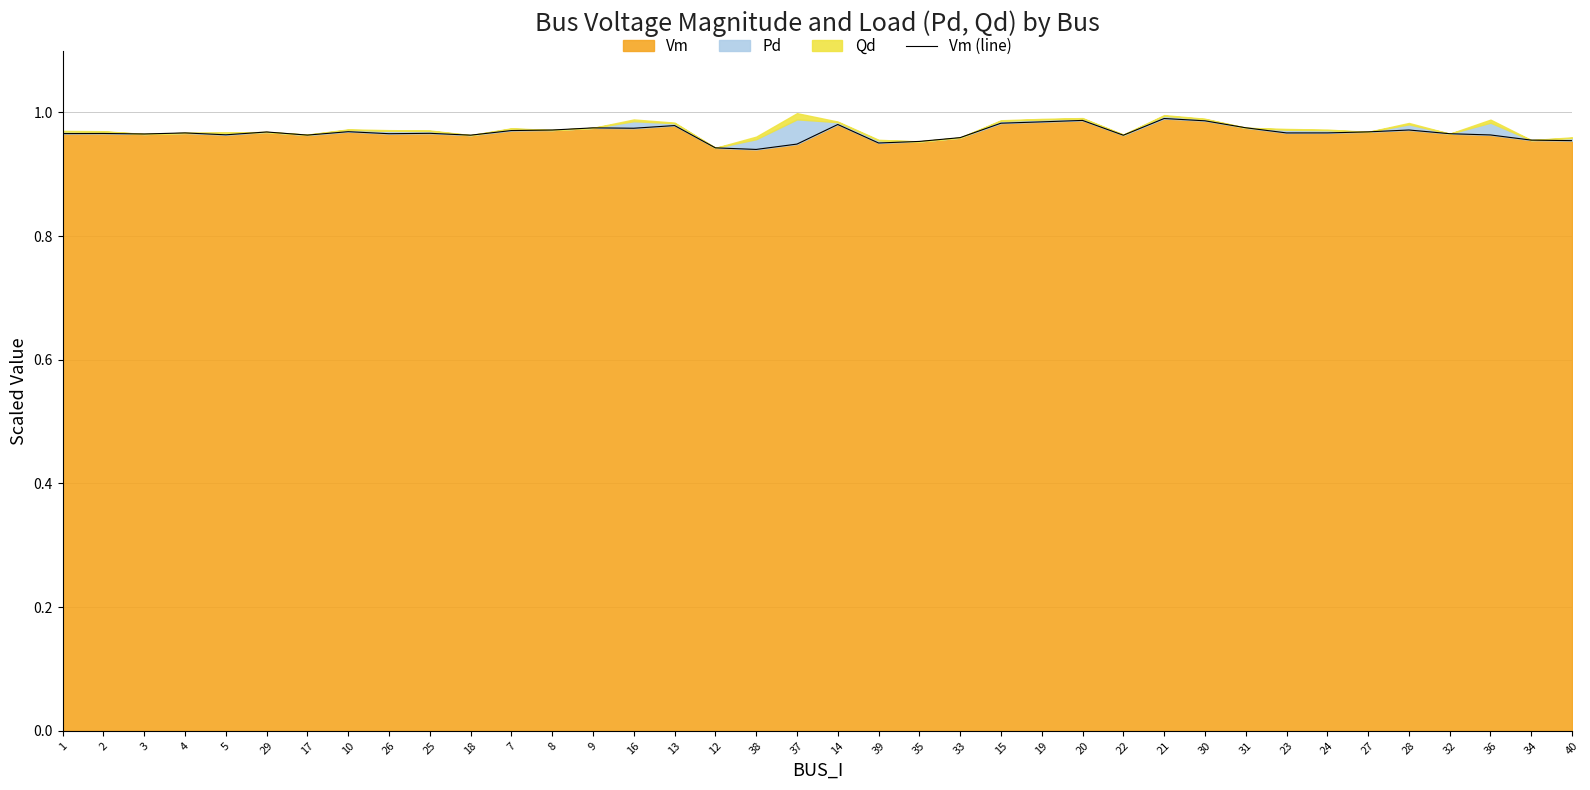

What is the value of the 22nd point from the left?

1.0